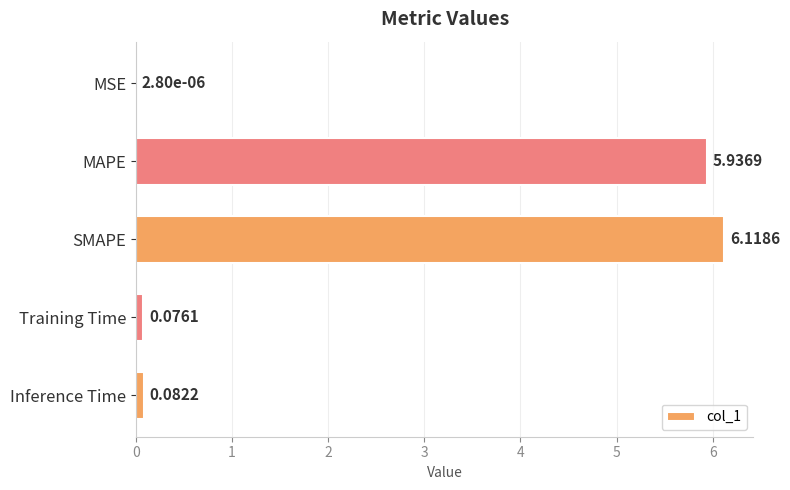

Between Training Time and MSE, which is larger?

Training Time